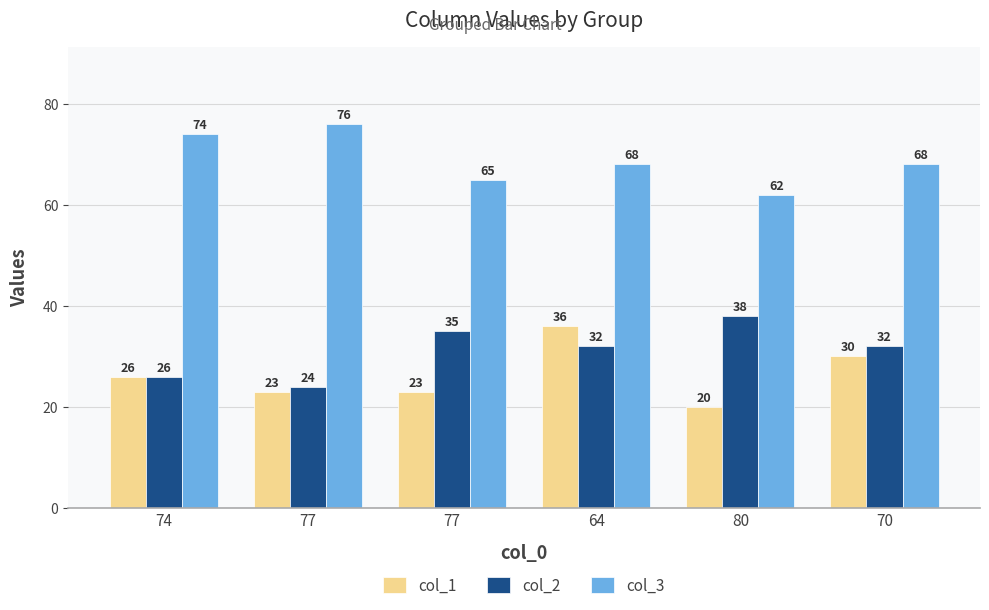

What is the sum of the col_3 values at 77 and 80?

138